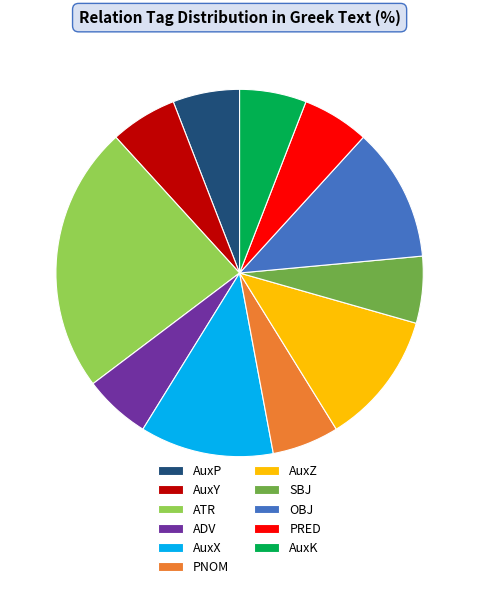

What is the ratio of the value at ADV to the value at OBJ?

0.5